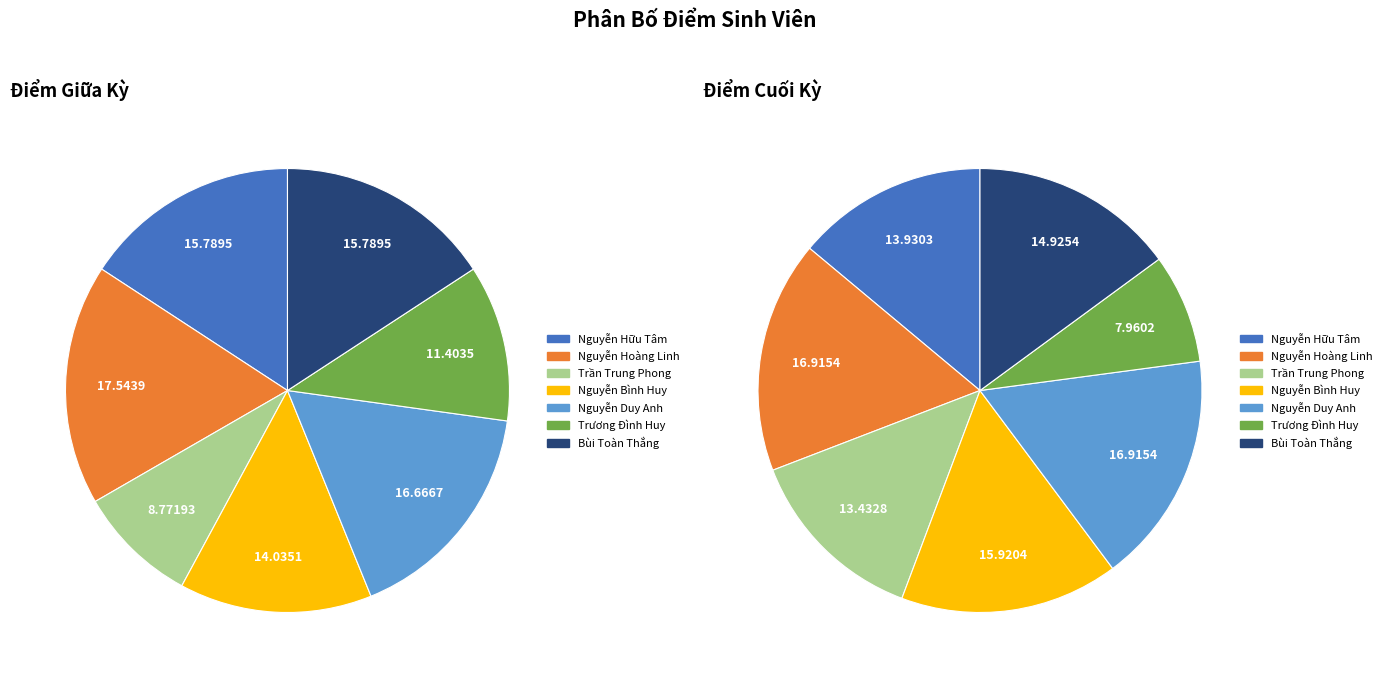

Which category has the biggest portion of the pie?

Nguyễn Hoàng Linh